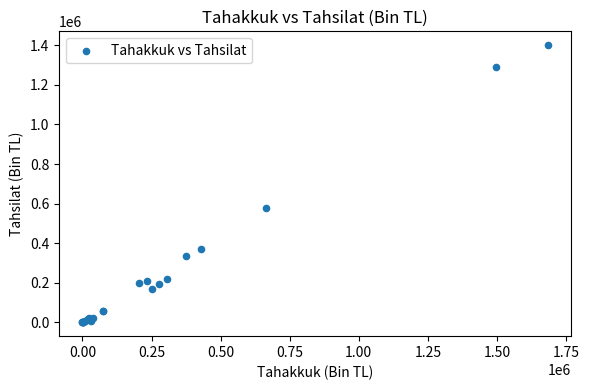

What Y value in the scatter plot is closest to 700478?

575374